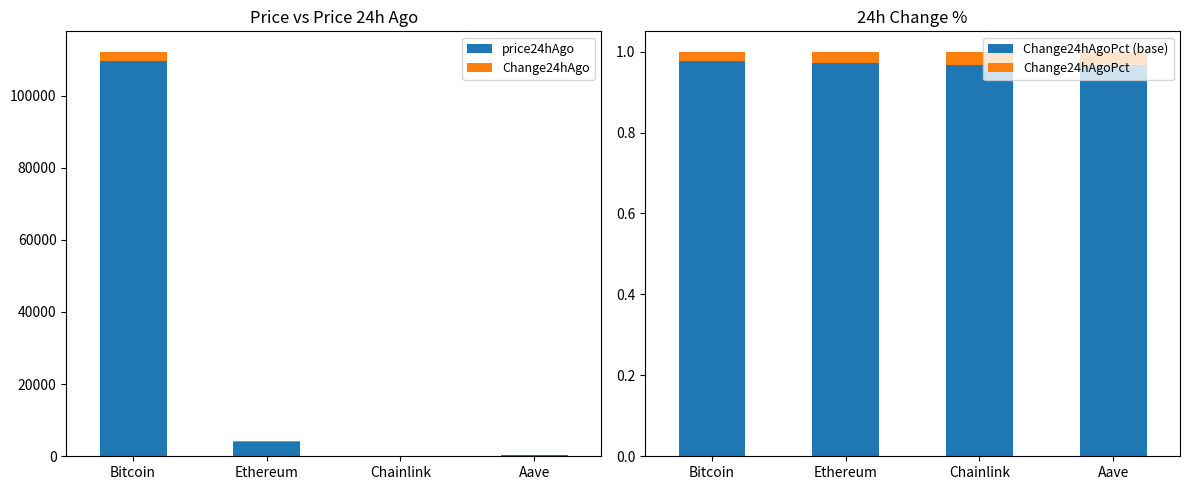

The Change24hAgoPct series shows 0.0 at Aave. True or false?

True